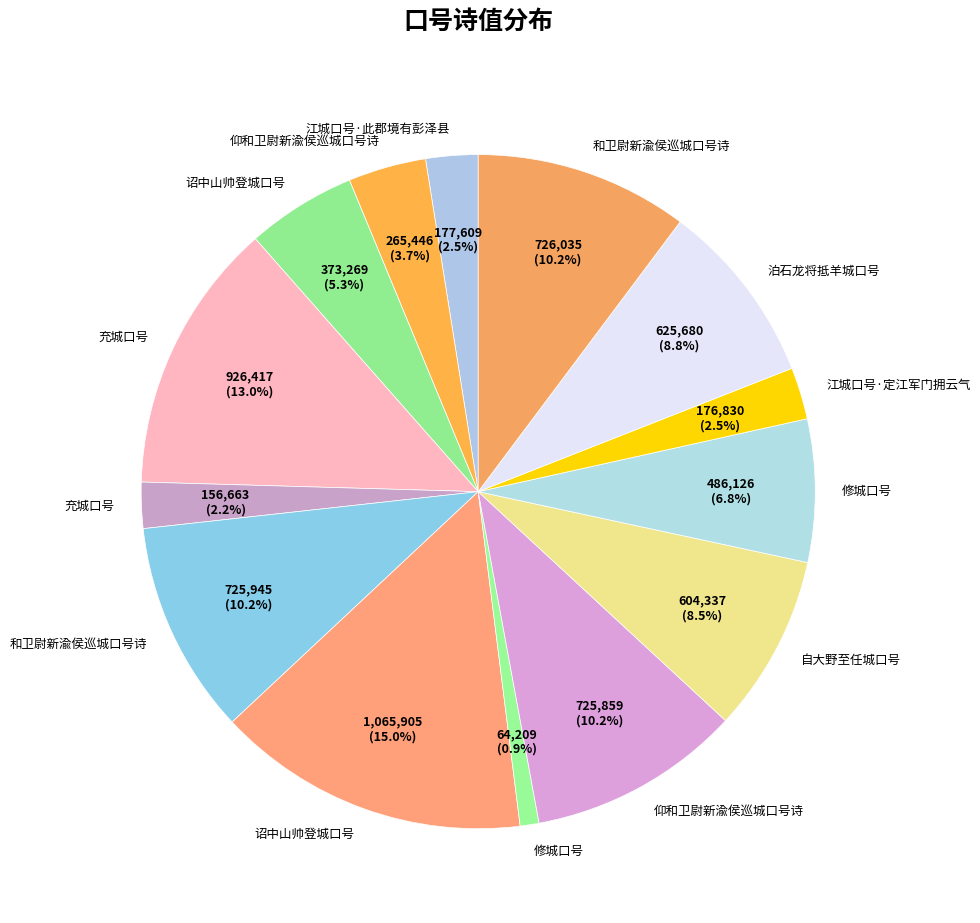

Which slice is the largest?

诏中山帅登城口号